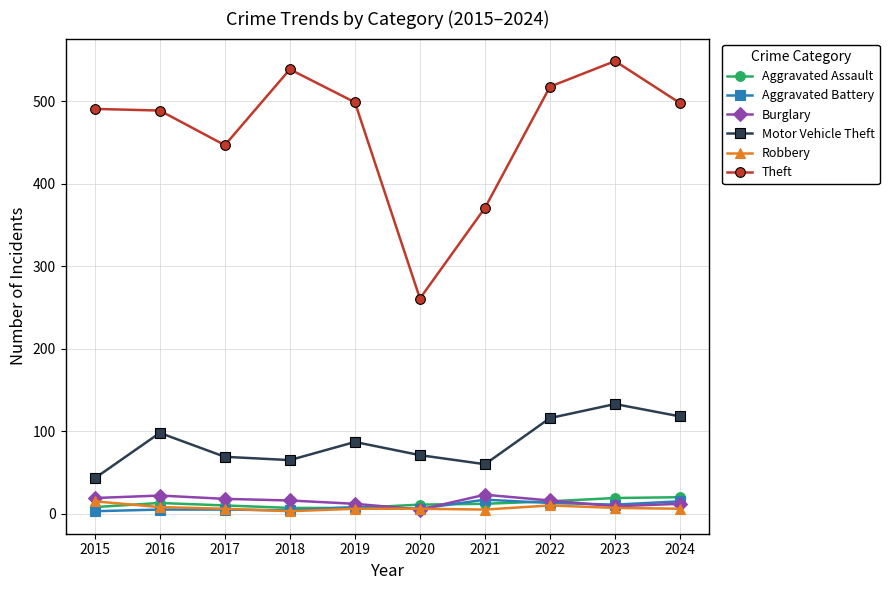

Does the chart have visible grid lines?

Yes